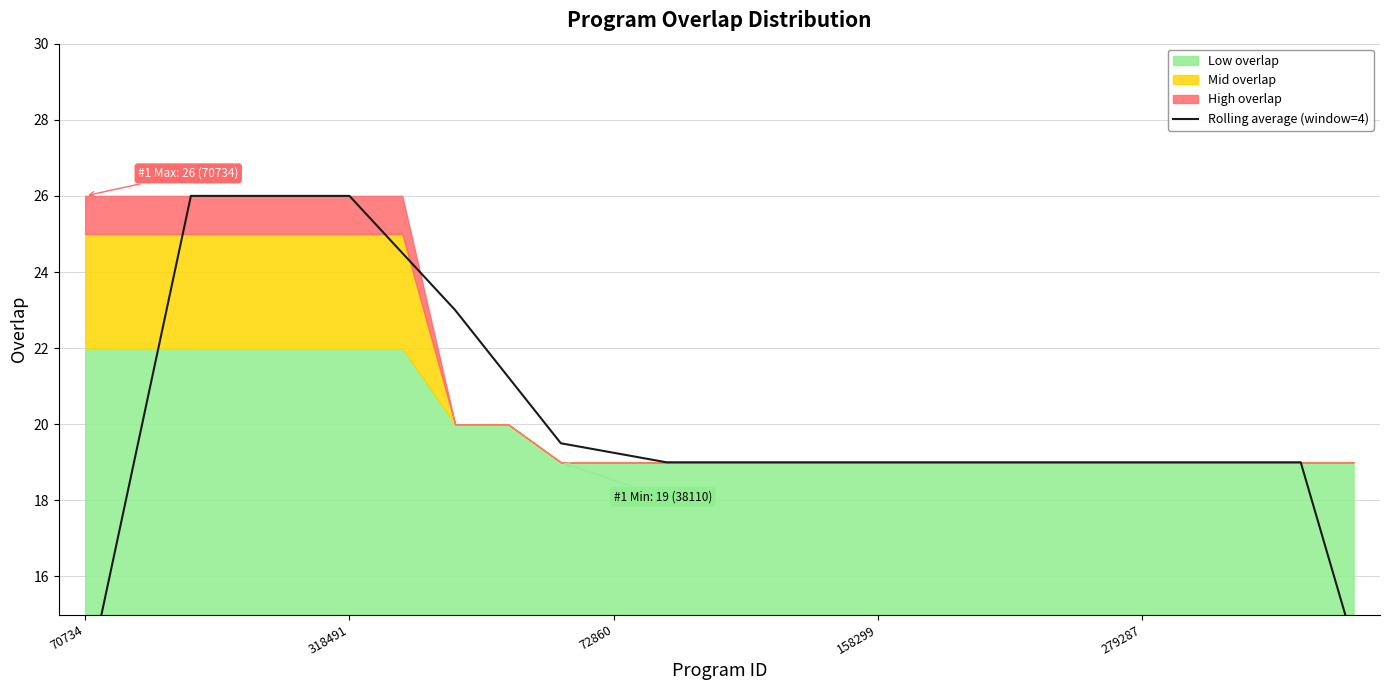

What is the average value?

20.2